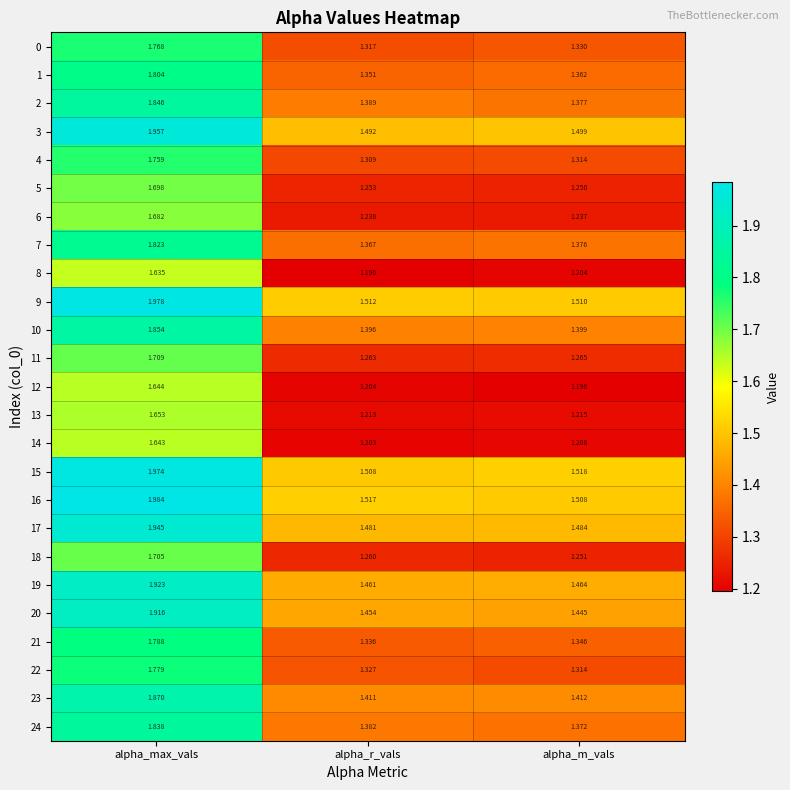

At which category is the sum across all series the highest?

alpha_max_vals